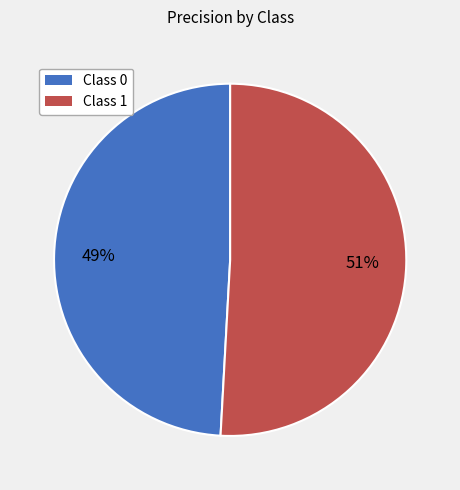

To the nearest percent, what portion does Class 1 represent?

51%